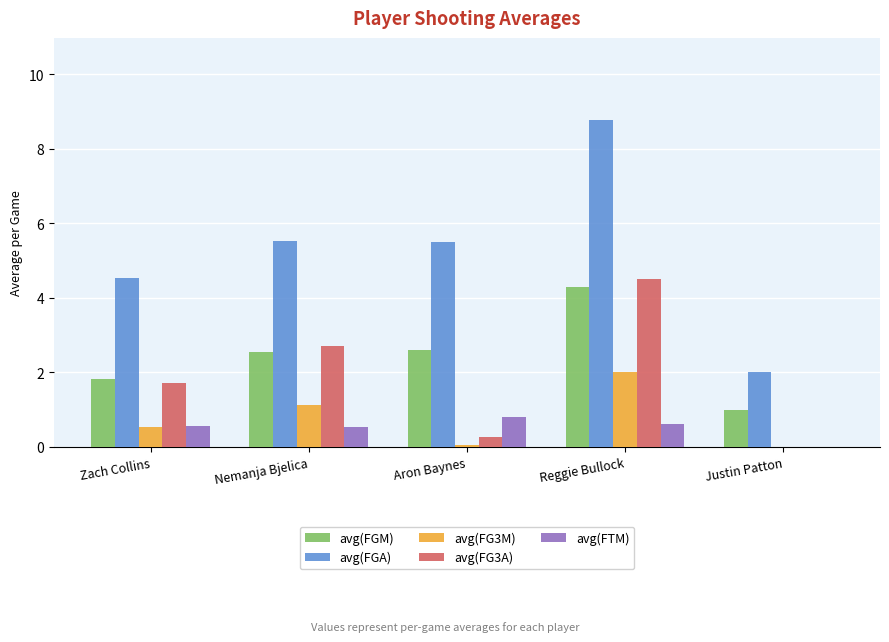

Which series changed the most between Zach Collins and Justin Patton?

avg(FGA)